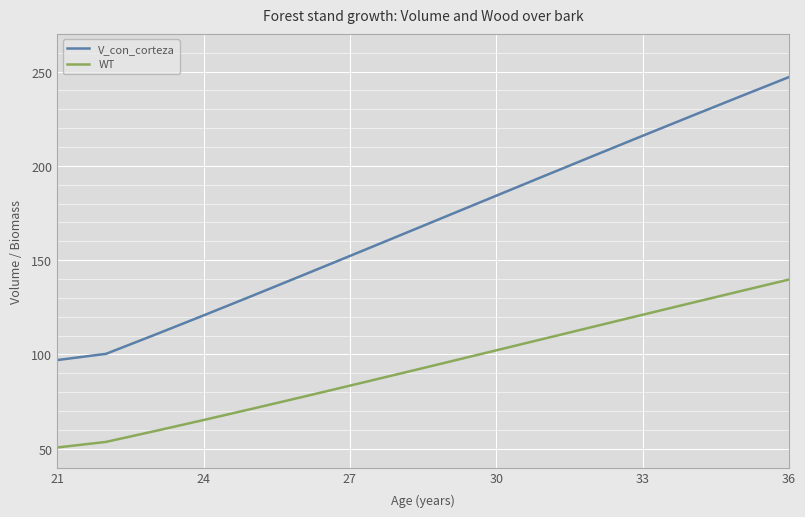

What is the highest value of the WT series?

139.7